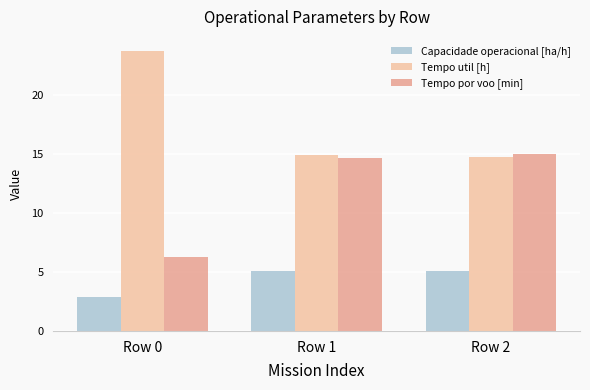

At Row 0, list the series in order from smallest to largest.

Capacidade operacional [ha/h], Tempo por voo [min], Tempo util [h]